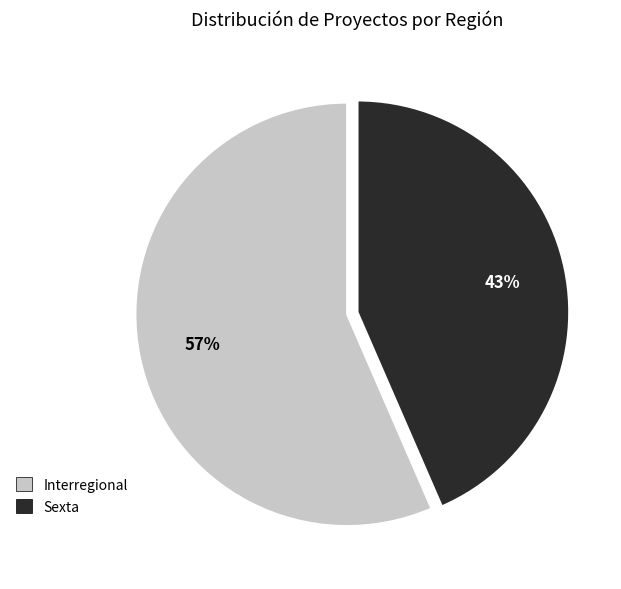

True or false: Interregional accounts for 70% of the total.

False